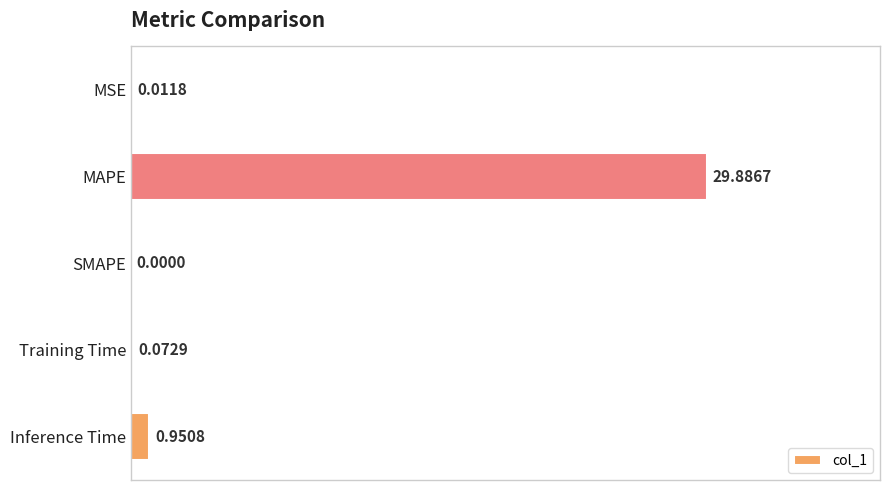

What is the sum of all values?

103.5